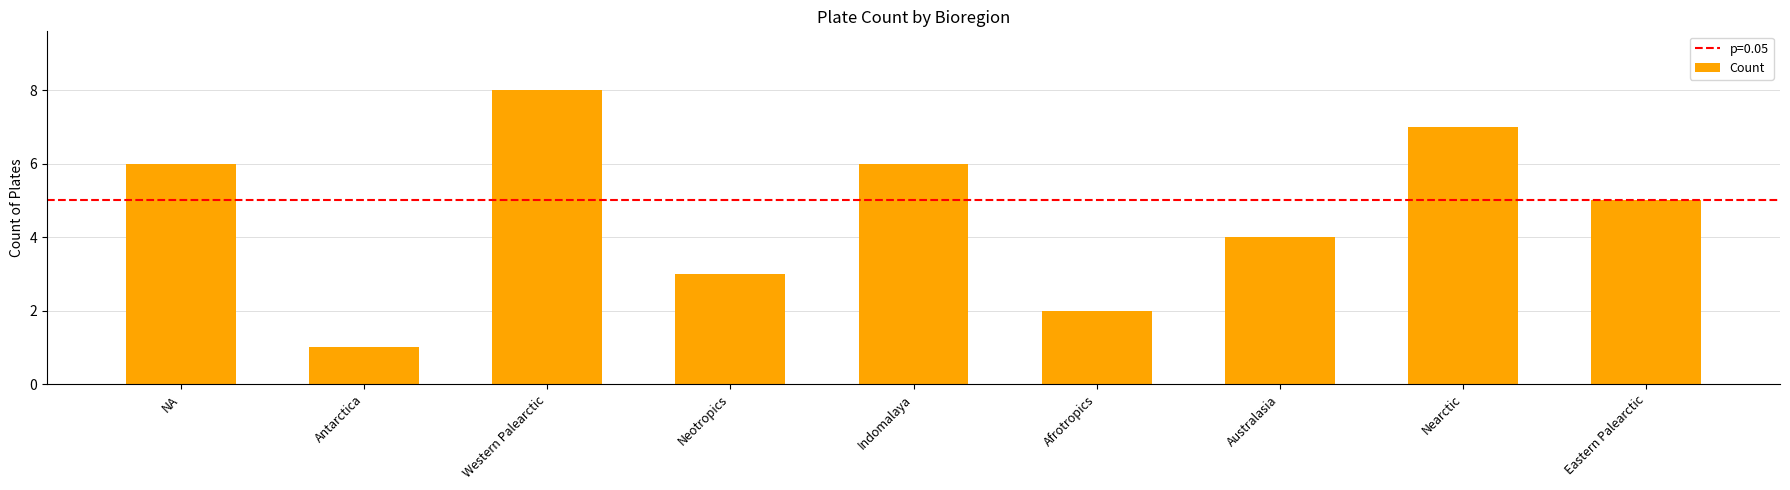

What position from the left is Australasia?

7